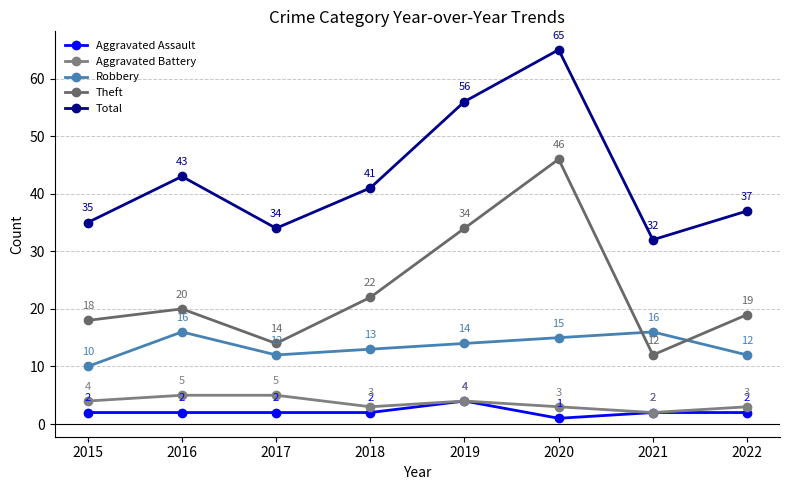

Is the value of Robbery at 2016 greater than the value of Total at 2019?

No